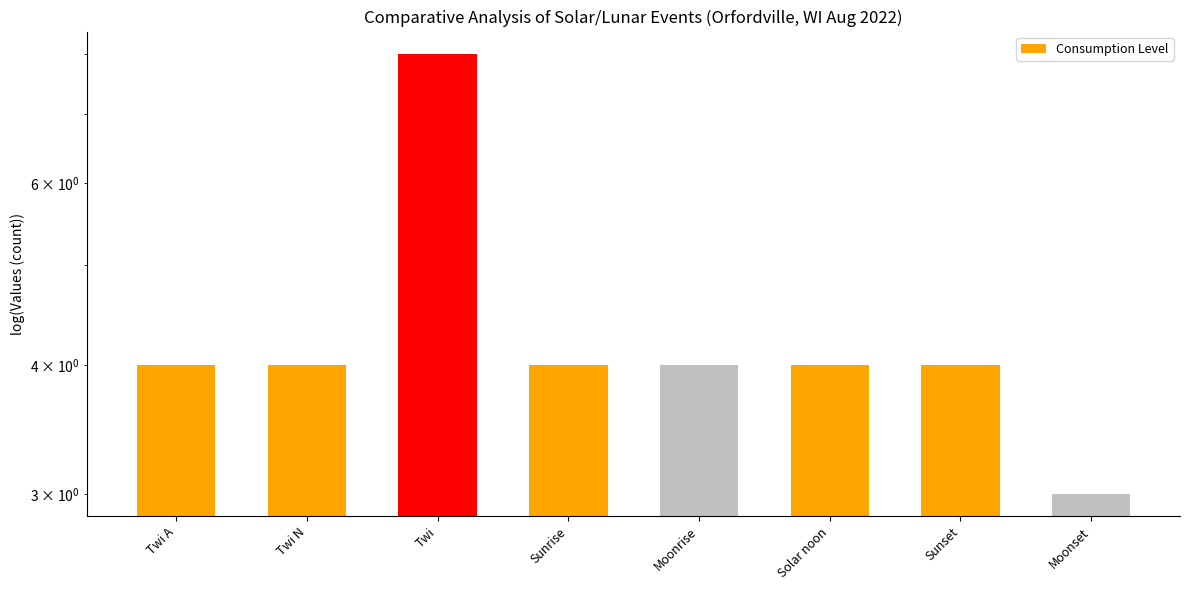

How many values are between 4 and 5?

6